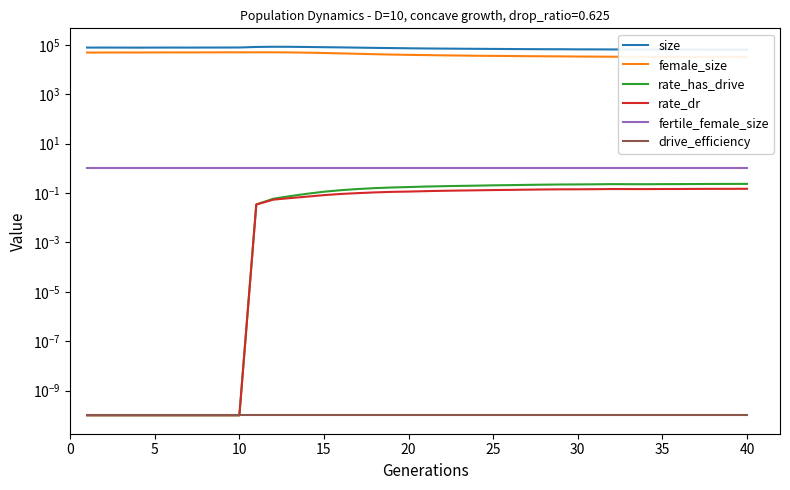

Which series has the largest total across all categories?

size